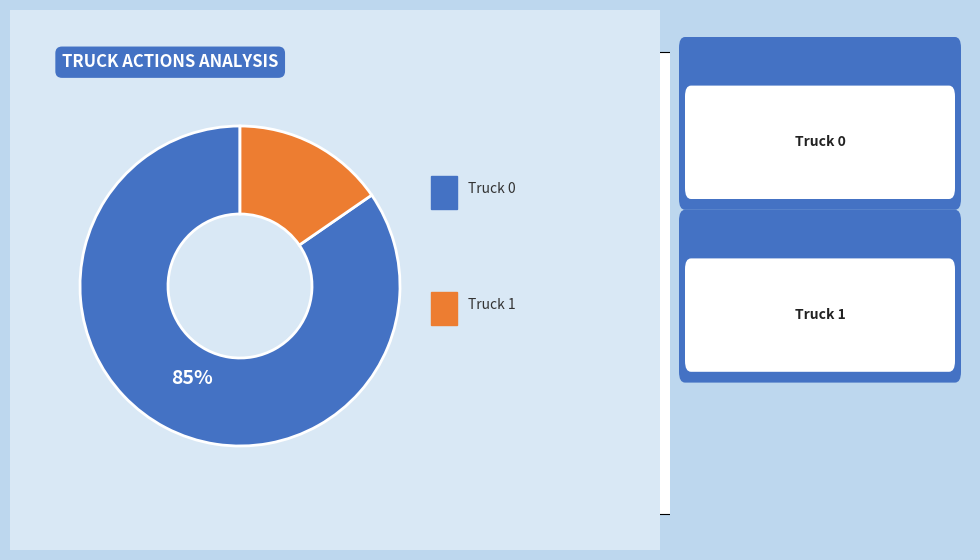

Is there any slice that represents more than half of the pie?

Yes